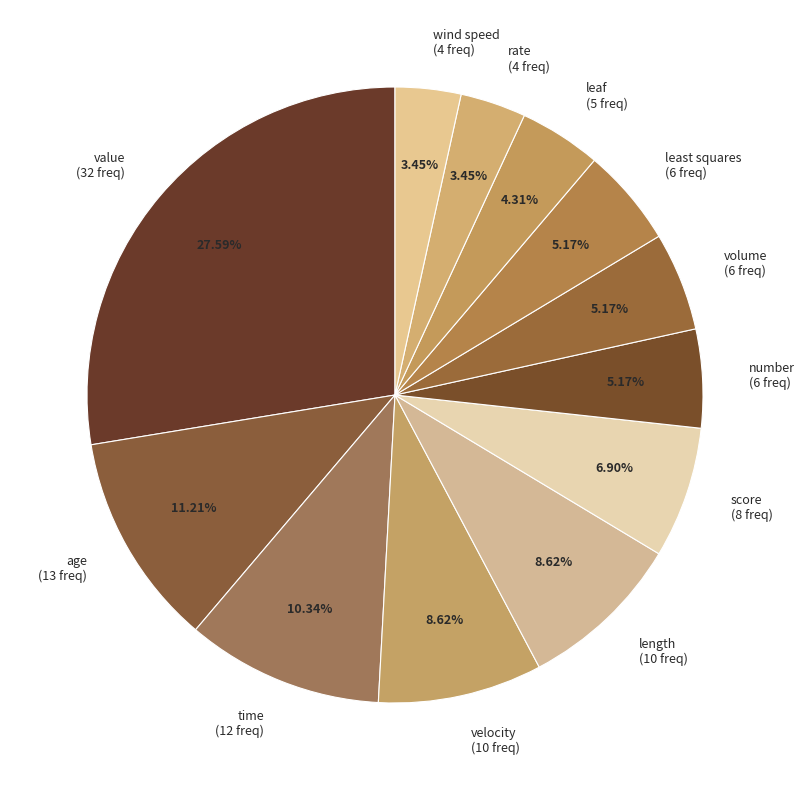

Between age (13 freq) and least squares (6 freq), which is larger?

age (13 freq)